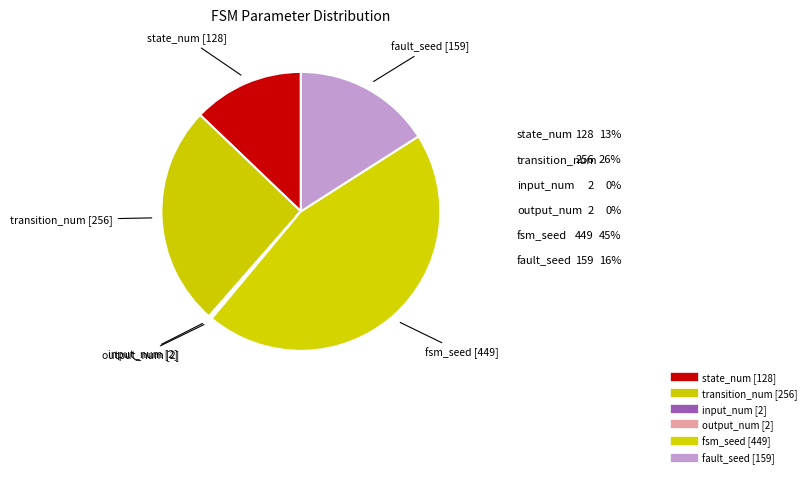

Is it true that input_num is 0% of the pie?

True